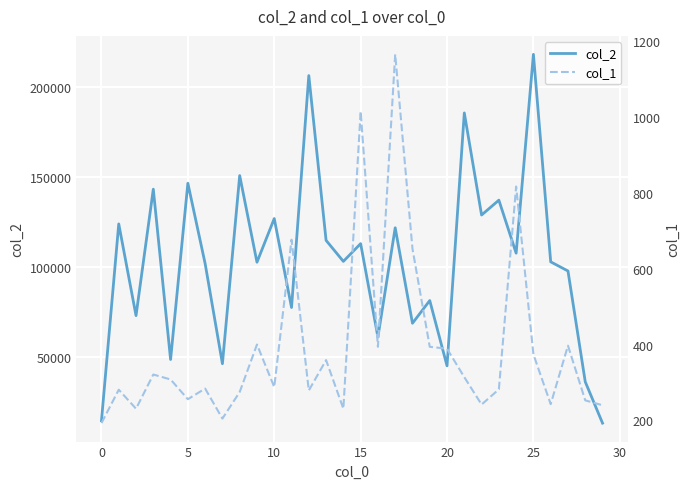

How many lines are shown in the chart?

2